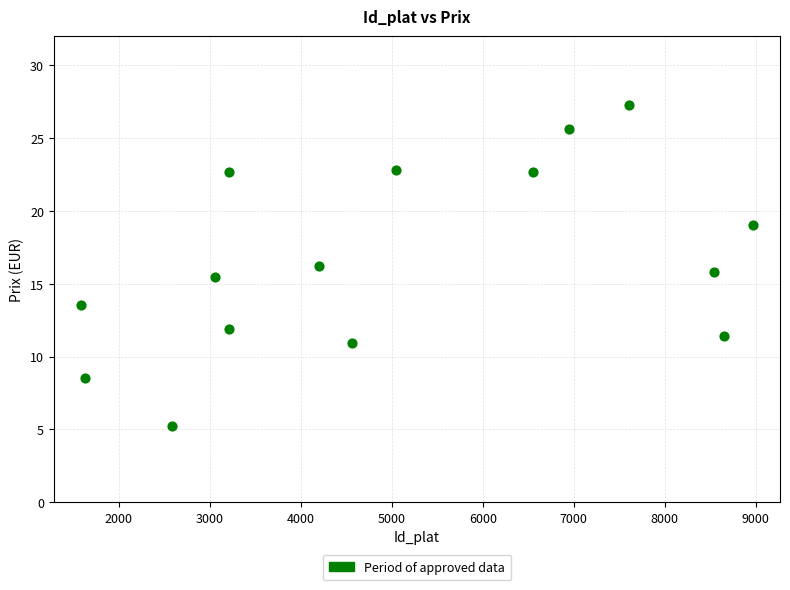

What is the range of Y values (max minus min)?

22.0